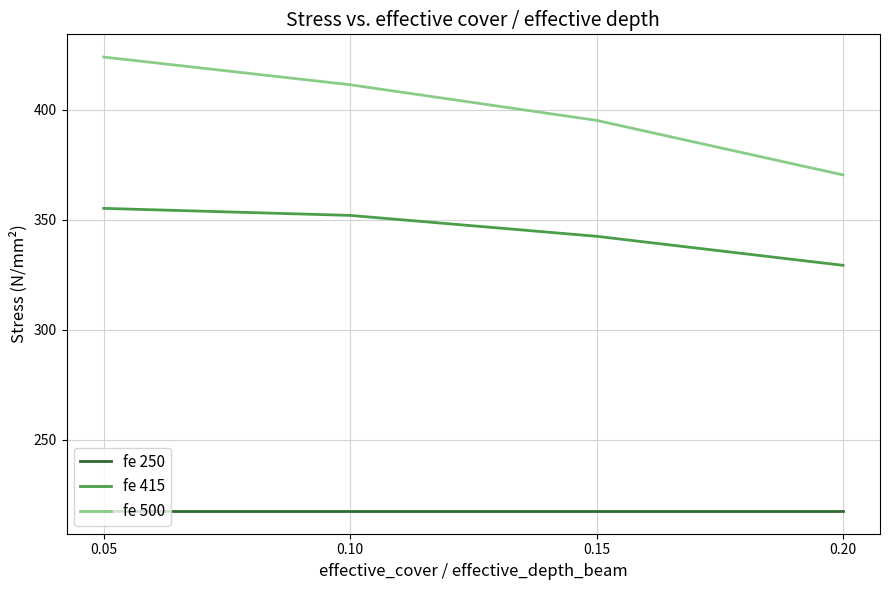

List the series in order of their overall mean, lowest first.

fe 250, fe 415, fe 500